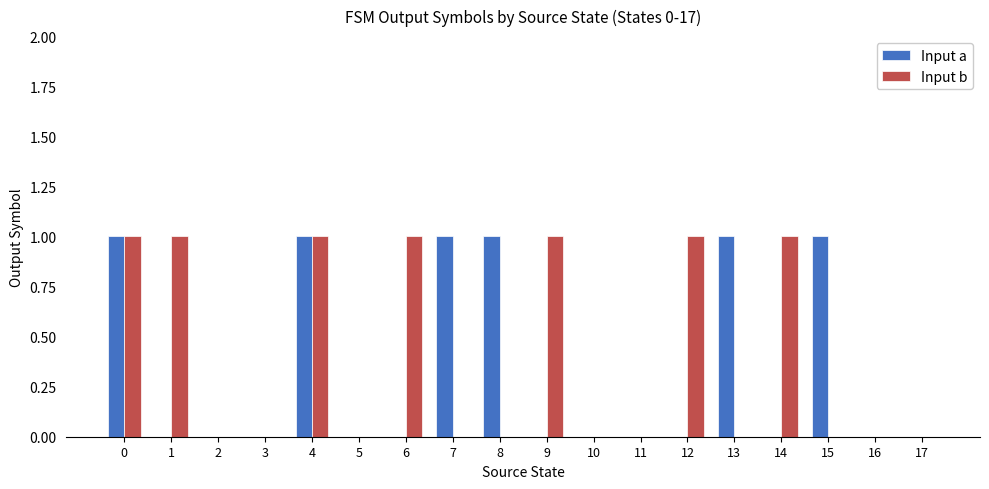

How many groups of bars are there?

18